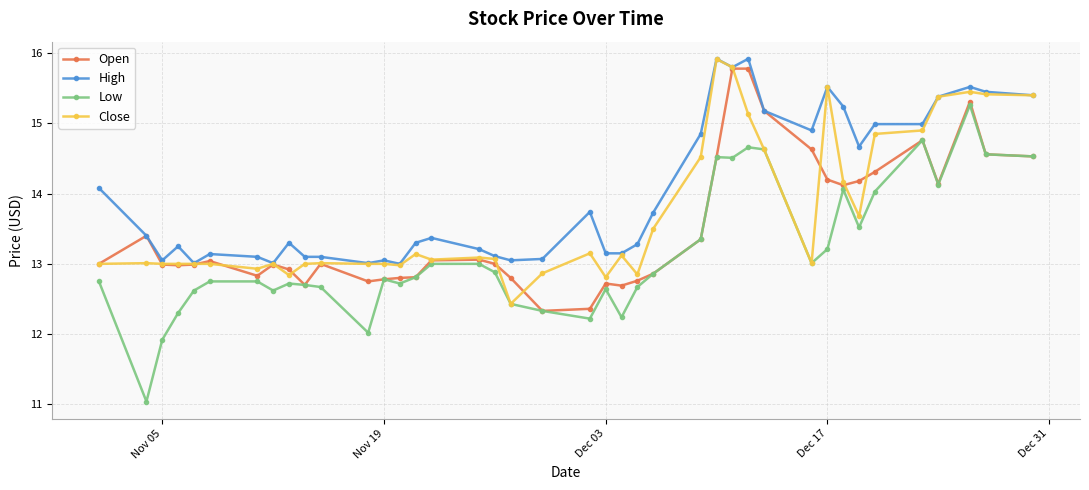

True or false: Close has more than 0 interior local peaks.

True